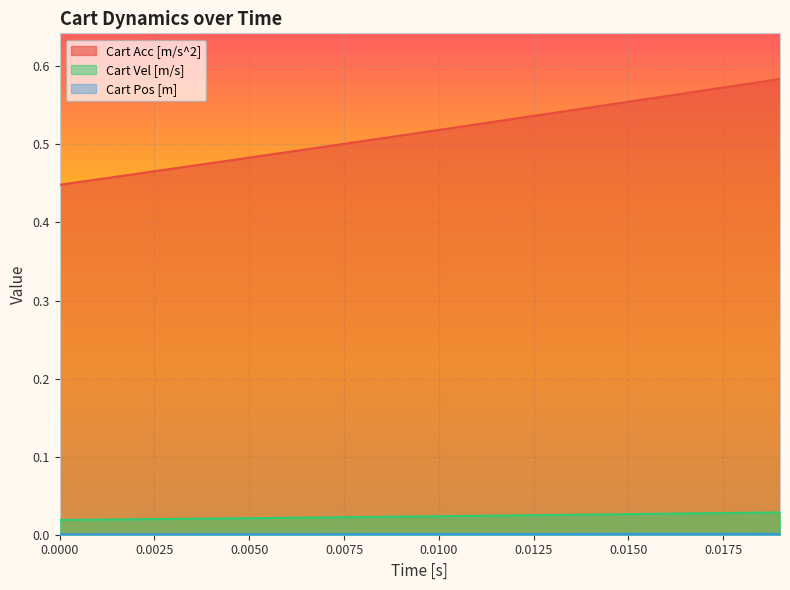

Which series has the largest range (max minus min)?

Cart Acc [m/s^2]